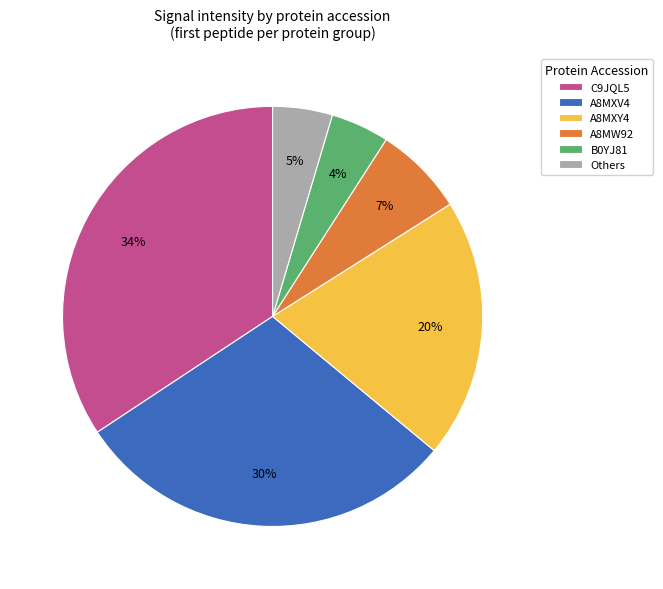

What is the largest slice in the pie chart?

C9JQL5